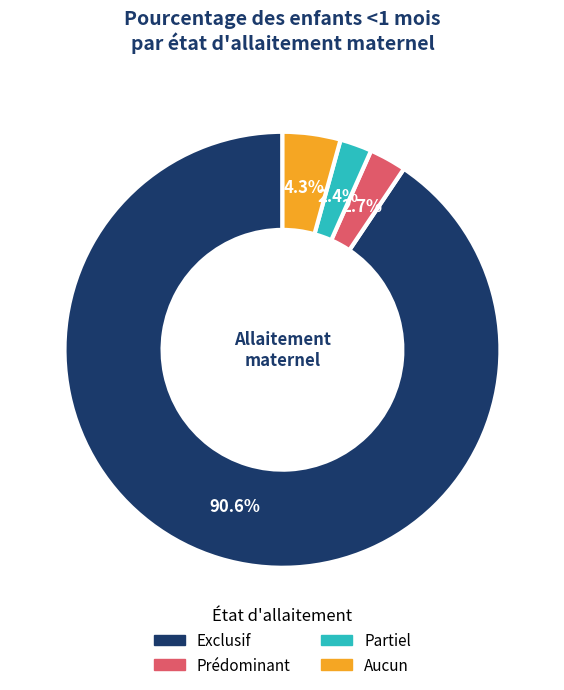

To the nearest percent, what is the difference between the largest and smallest slice percentages?

88%